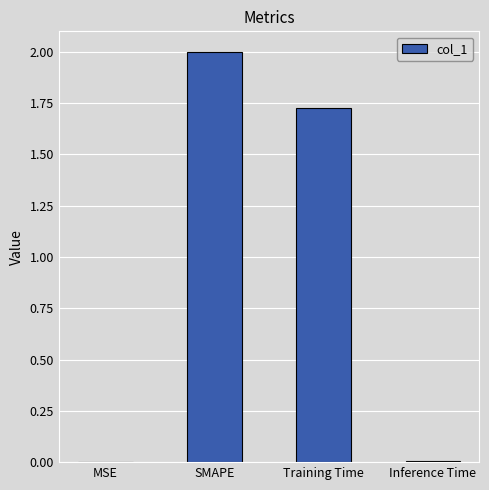

The value at MSE is 0.0. True or false?

True